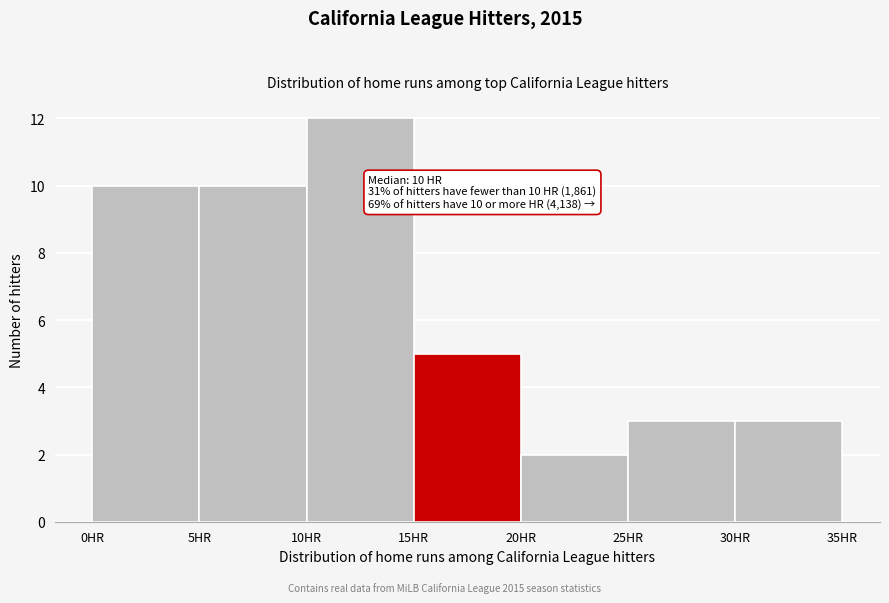

Which range on the x-axis has the tallest bar?

10 to 15